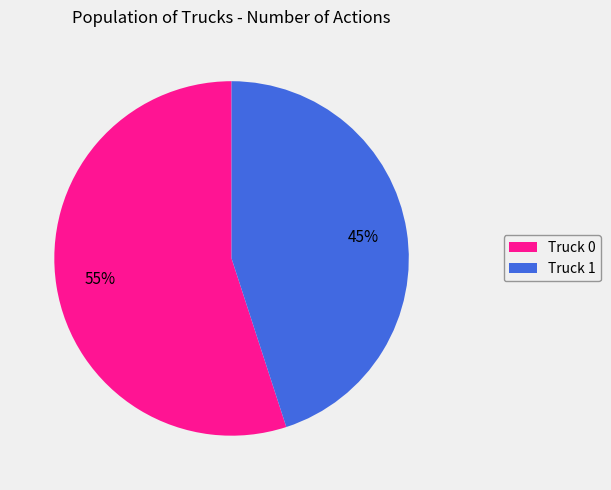

Rank the categories by value from highest to lowest.

Truck 0, Truck 1